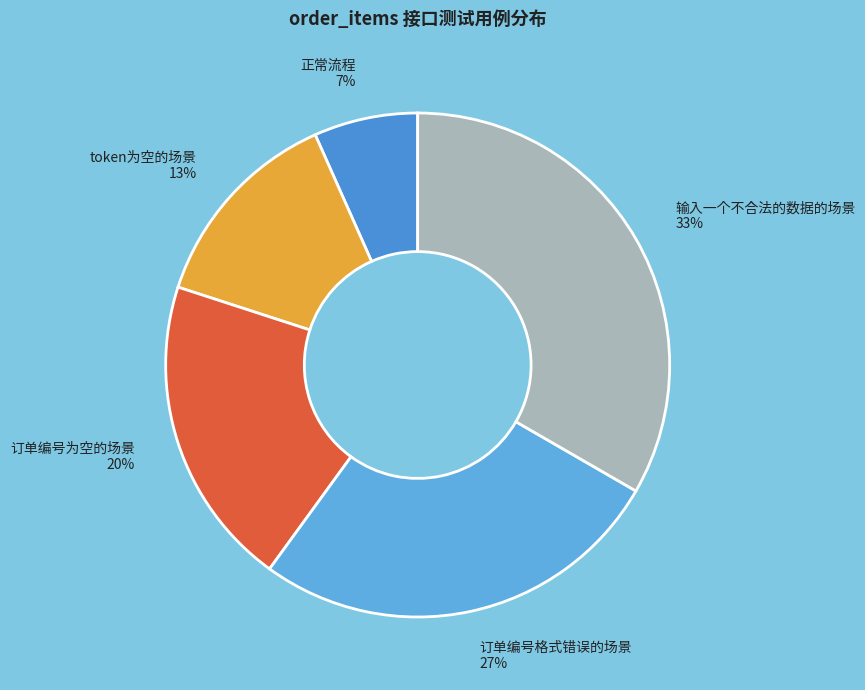

Do 订单编号格式错误的场景 and 正常流程 together represent more than half of the pie?

No